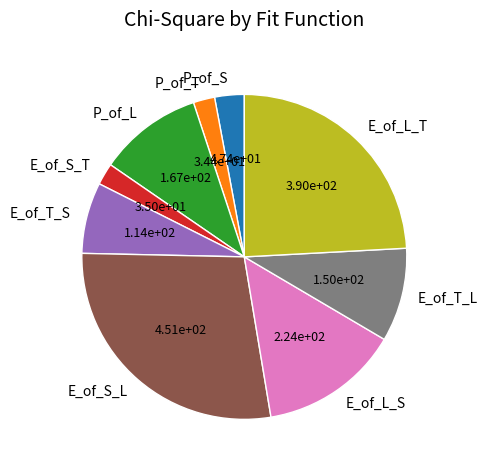

Is the sum of E_of_T_S and E_of_T_L greater than half?

No